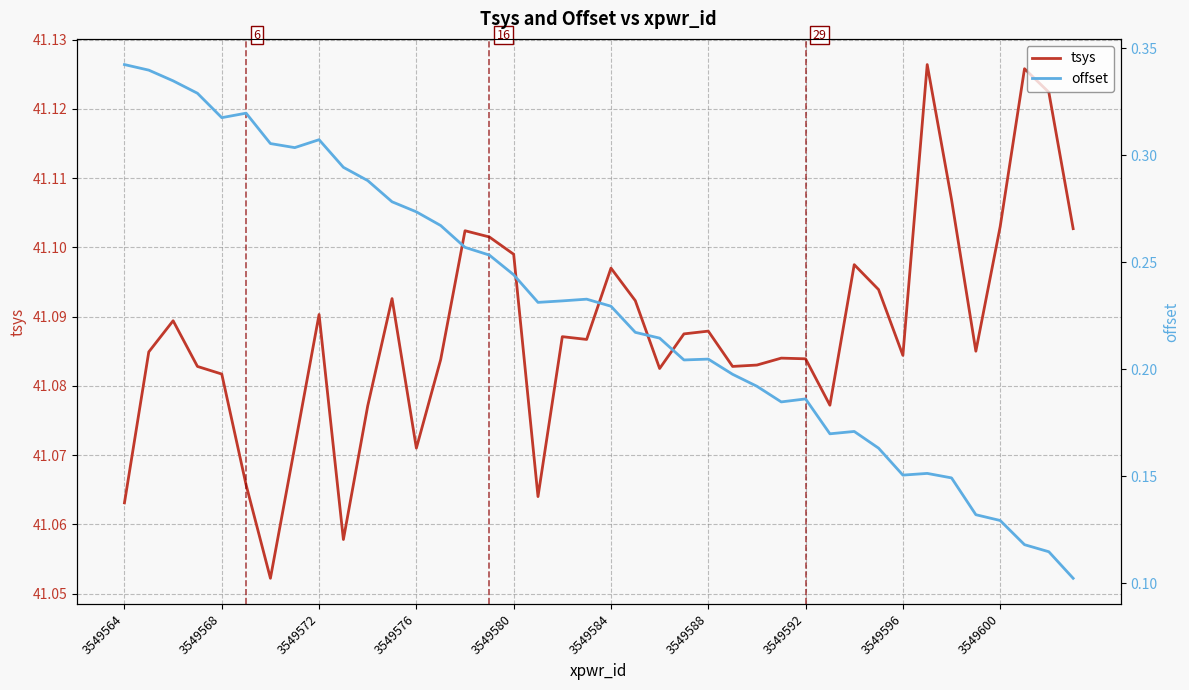

Reading left to right, list all the values displayed in this chart.

tsys: 41.1	41.1	41.1	41.1	41.1	41.1	41.1	41.1	41.1	41.1	41.1	41.1	41.1	41.1	41.1	41.1	41.1	41.1	41.1	41.1	41.1	41.1	41.1	41.1	41.1	41.1	41.1	41.1	41.1	41.1	41.1	41.1	41.1	41.1	41.1	41.1	41.1	41.1	41.1	41.1
offset: 0.3	0.3	0.3	0.3	0.3	0.3	0.3	0.3	0.3	0.3	0.3	0.3	0.3	0.3	0.3	0.3	0.2	0.2	0.2	0.2	0.2	0.2	0.2	0.2	0.2	0.2	0.2	0.2	0.2	0.2	0.2	0.2	0.2	0.2	0.1	0.1	0.1	0.1	0.1	0.1